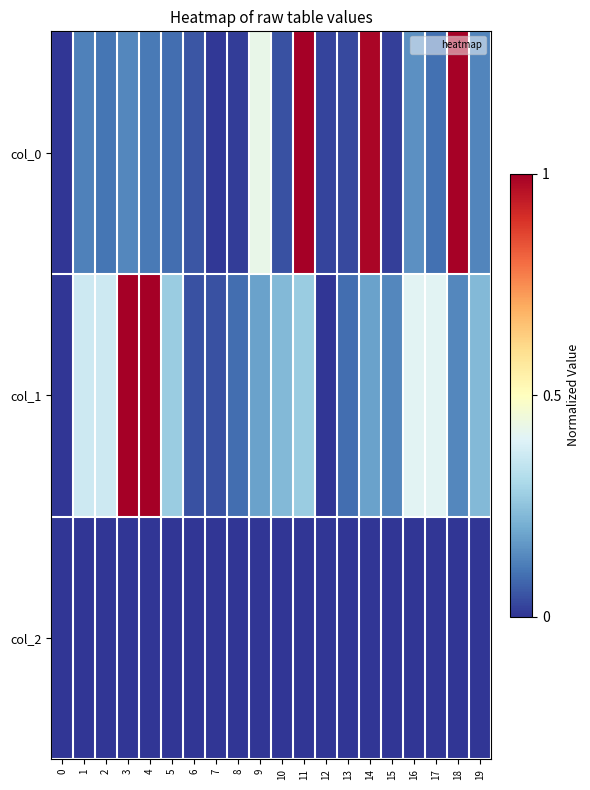

What is the spread (max minus min) of values at 2?

0.4